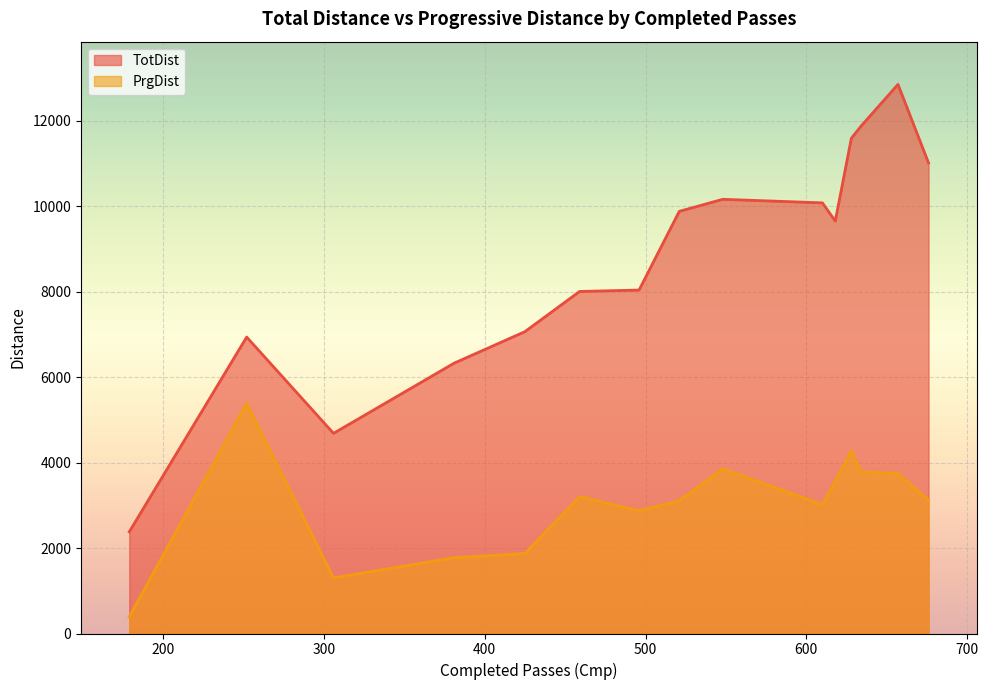

List the series in order of their overall mean, lowest first.

PrgDist, TotDist